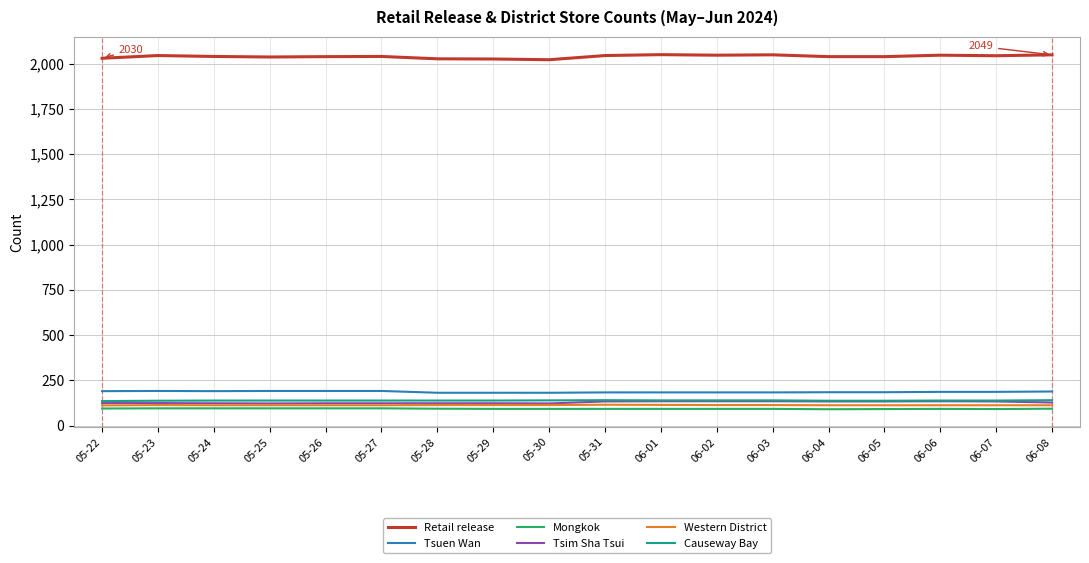

True or false: Tsuen Wan has a value of 185 at 06-05.

True